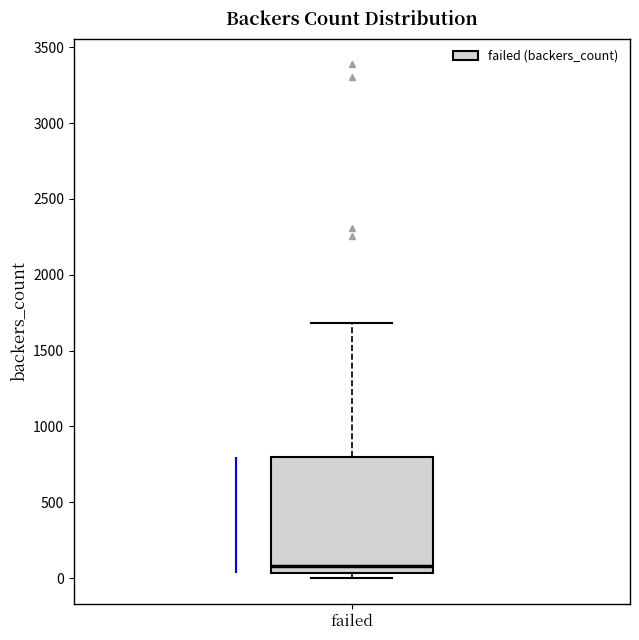

Where does the median line of the box for failed sit on the y-axis? The values are not printed on the chart, so give them approximately, as read against the axis.

100